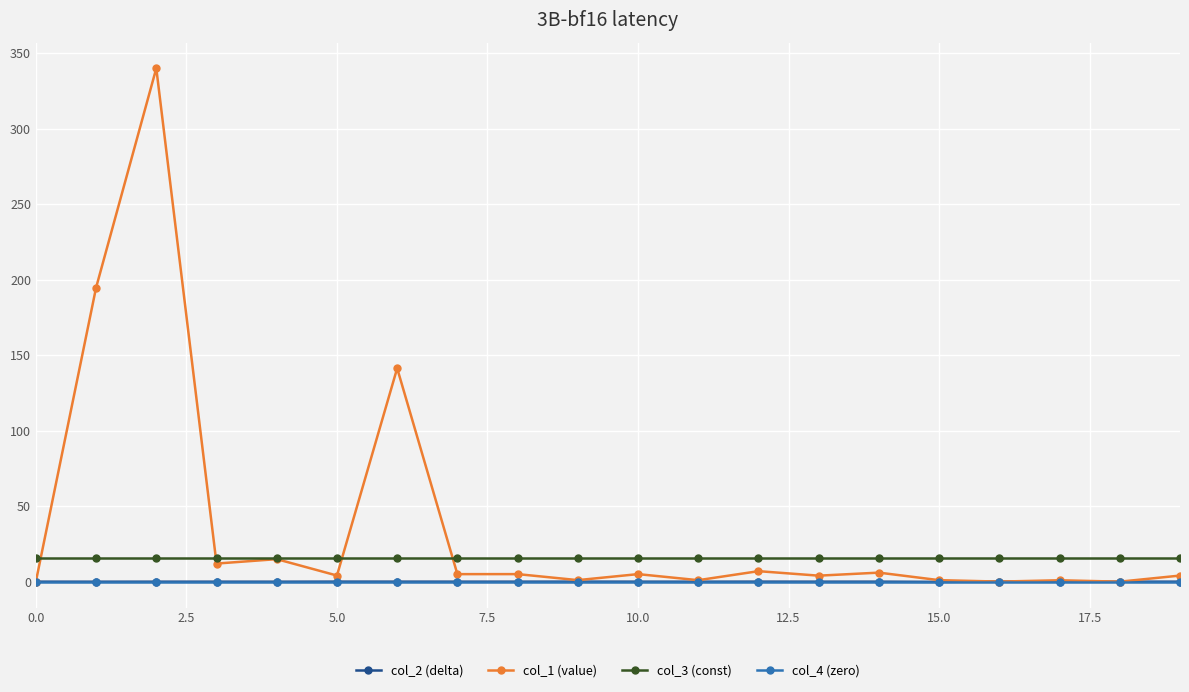

Is this an area chart (filled region under the line)?

No